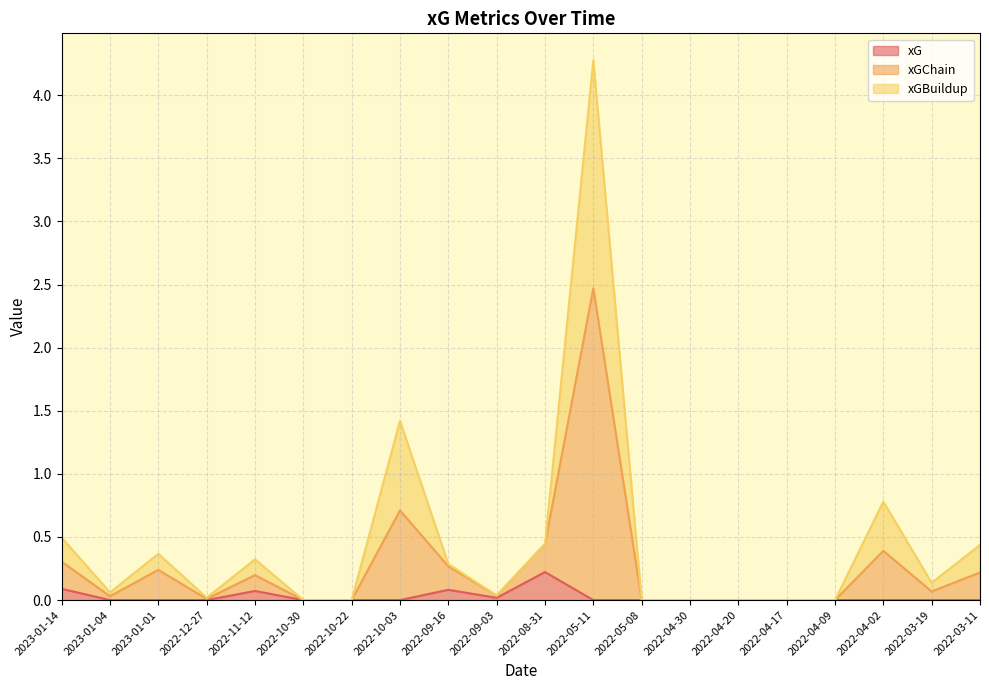

Between 2022-09-16 and 2022-09-03, which is larger?

2022-09-16